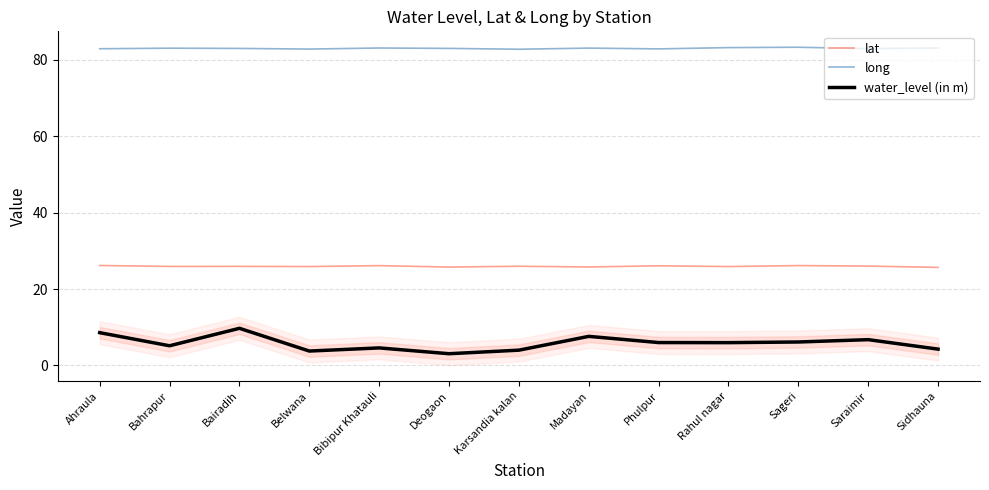

Rank the series at Phulpur from lowest to highest value.

water_level (in m), lat, long